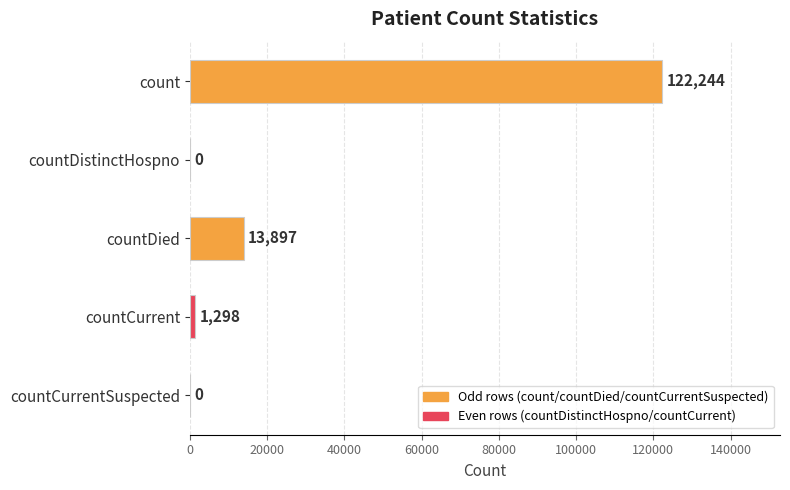

Reading bottom to top, extract all data points from this chart.

countCurrentSuspected=0	countCurrent=1298	countDied=13897	countDistinctHospno=0	count=122244